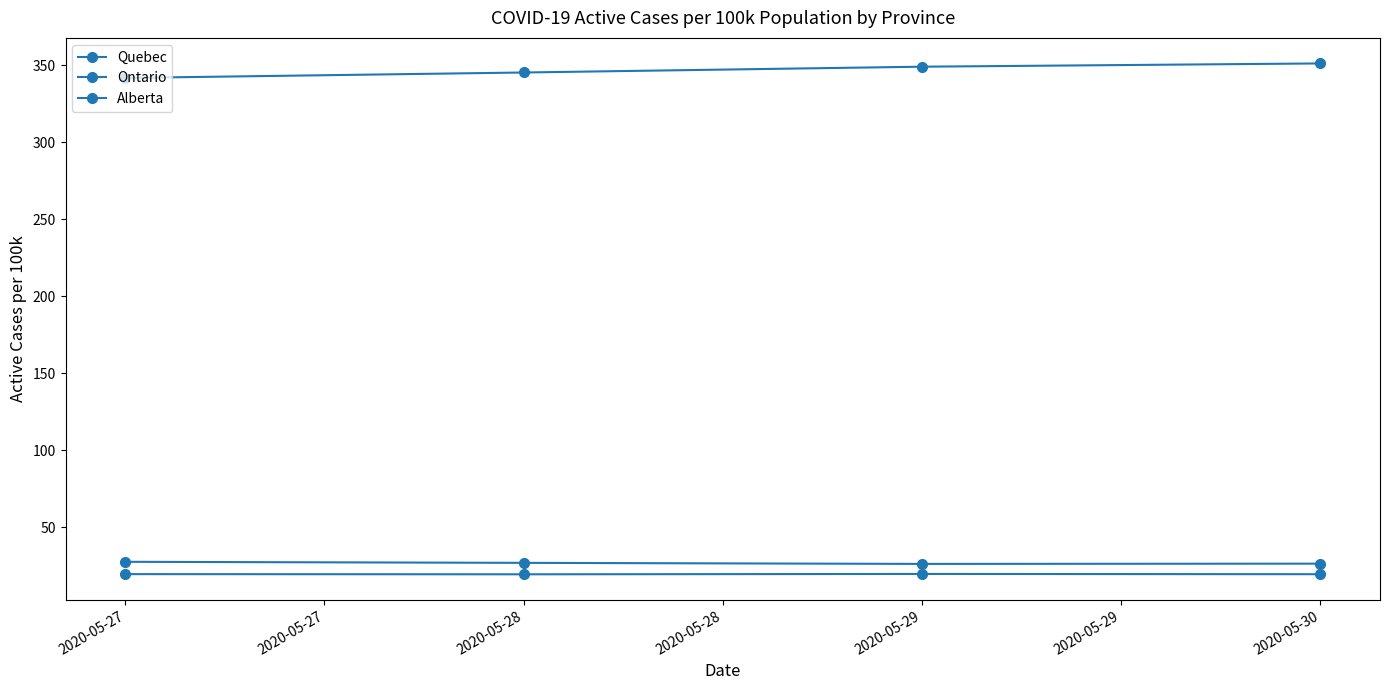

At how many categories does at least one series exceed 218?

4